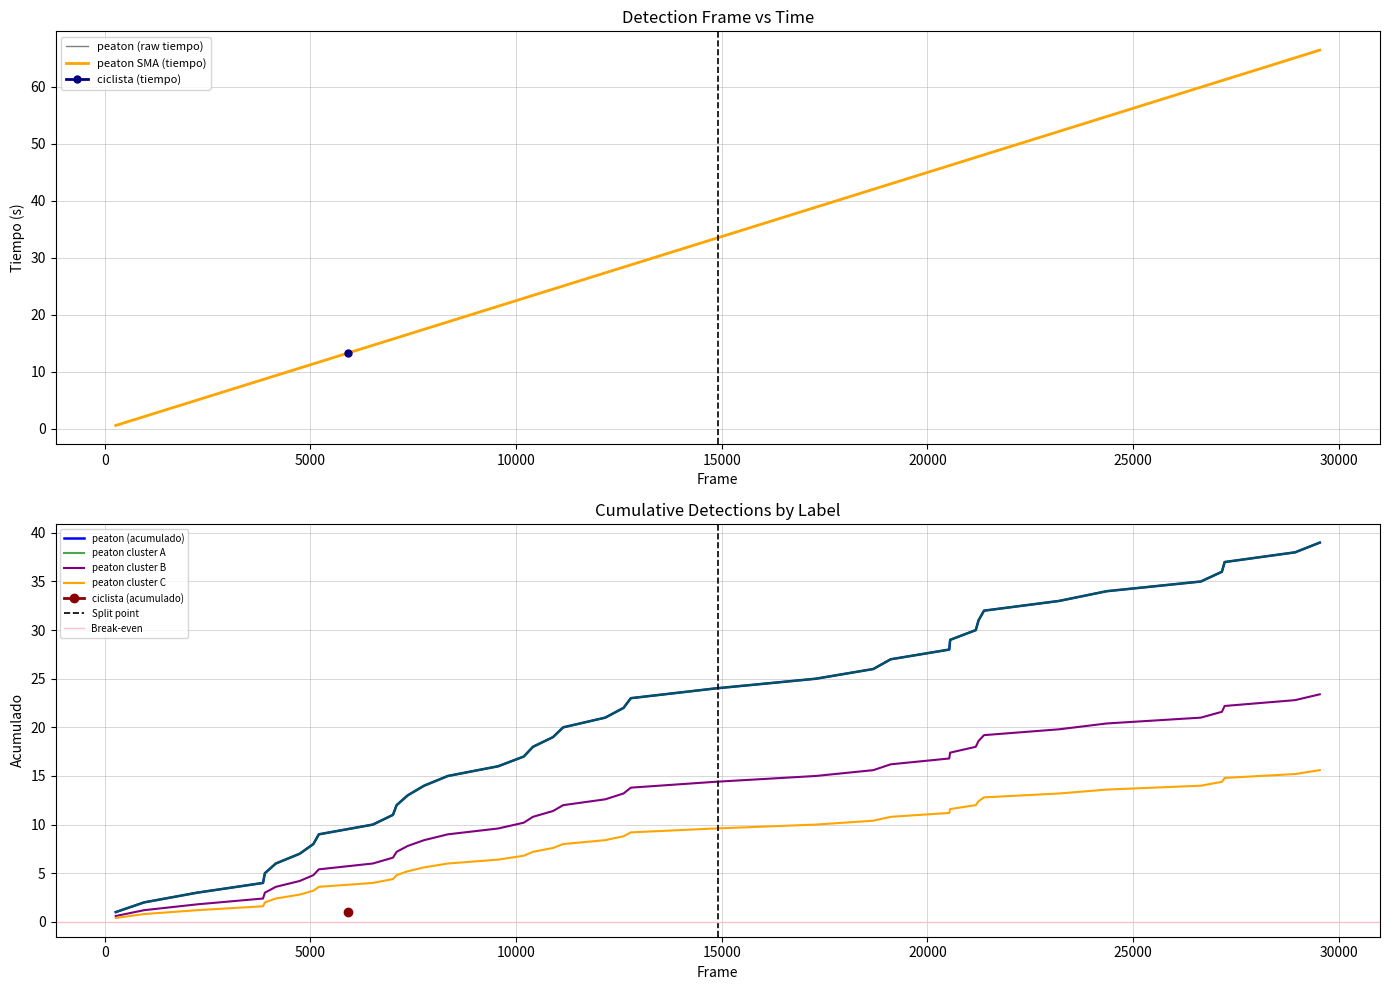

How many data points in peaton_acumulado are above 20?

19